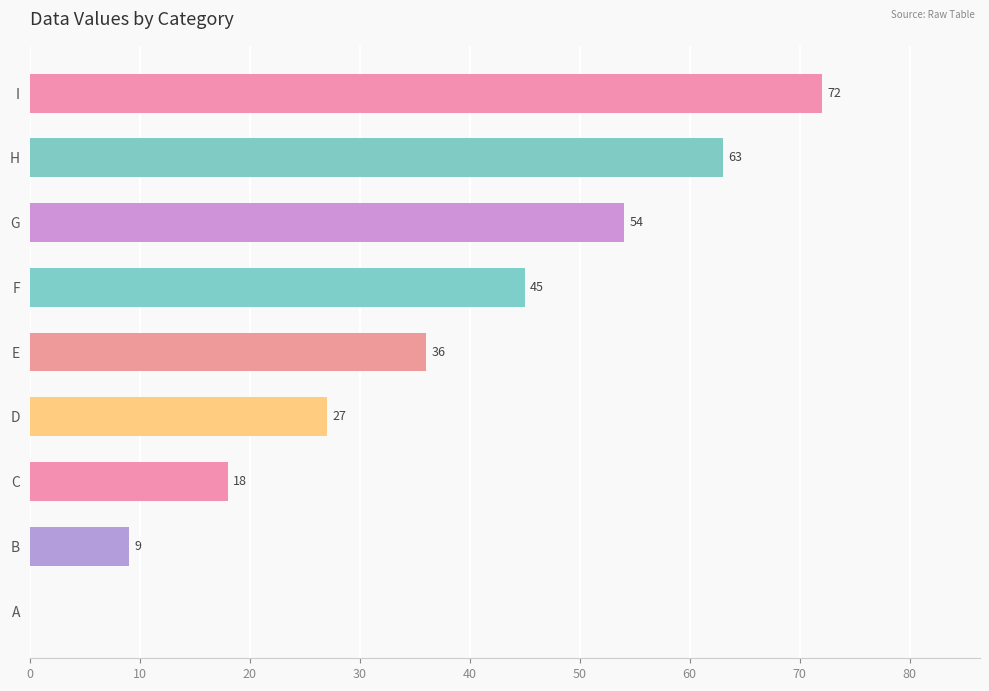

How many series are shown in this chart?

1